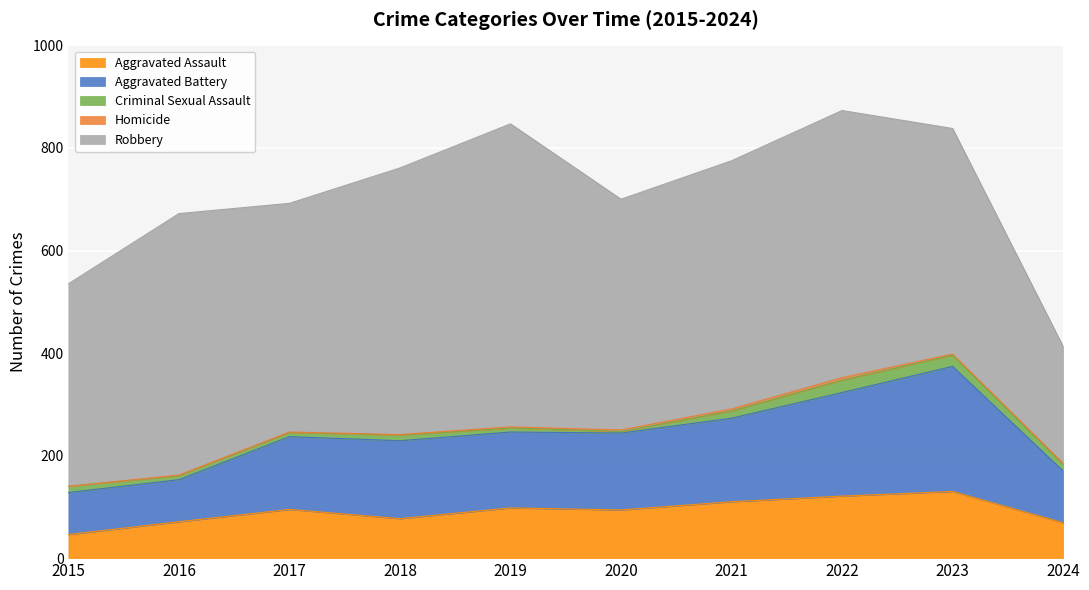

True or false: Aggravated Assault and Criminal Sexual Assault cross at least once.

False